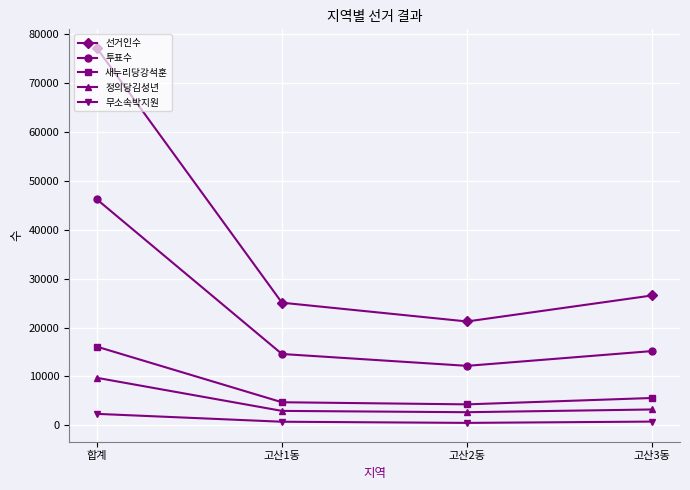

What is the minimum value for 정의당김성년?

2689